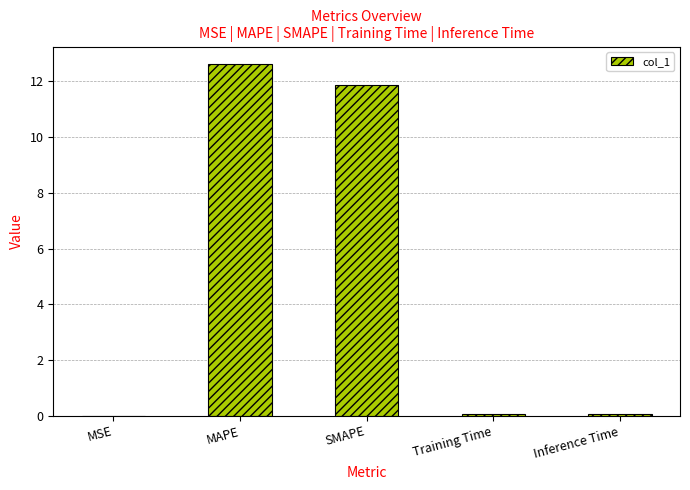

What is the sum of all values?

24.6